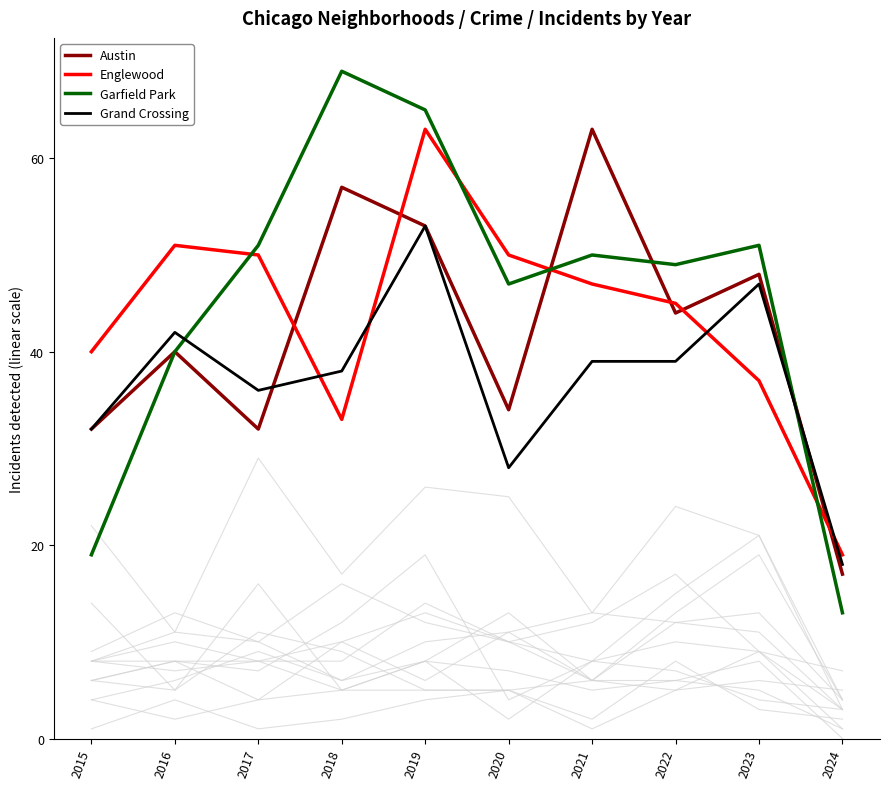

Reading right to left, extract all data points from this chart.

Austin: 17	48	44	63	34	53	57	32	40	32
Englewood: 19	37	45	47	50	63	33	50	51	40
Garfield Park: 13	51	49	50	47	65	69	51	40	19
Grand Crossing: 18	47	39	39	28	53	38	36	42	32